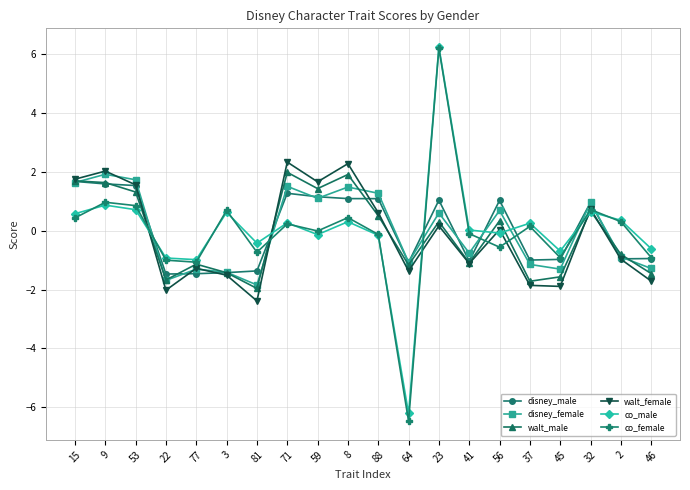

True or false: disney_male has more than 0 points higher than both neighbors.

True